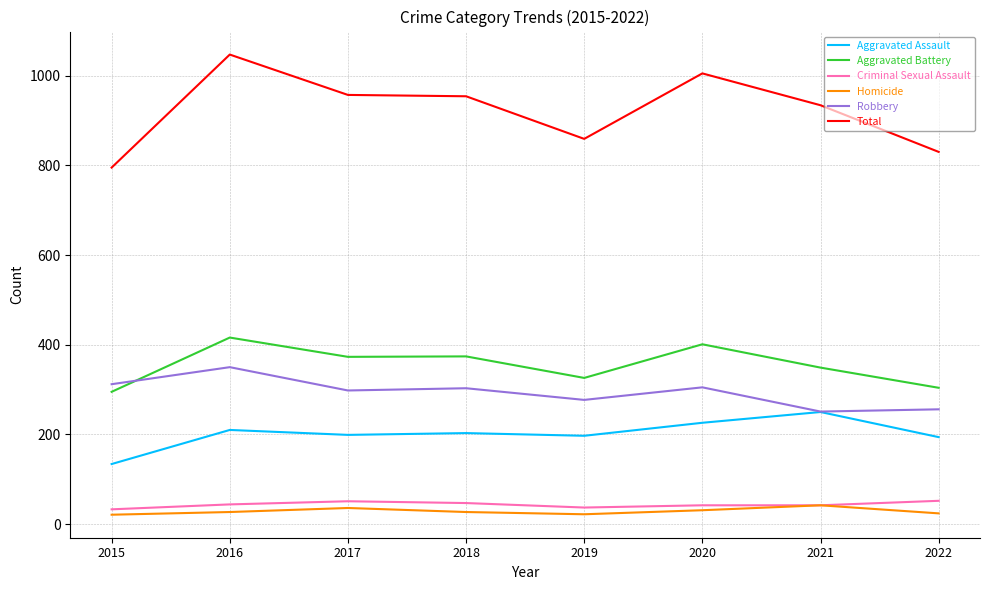

What are all the series names shown in the legend?

Aggravated Assault, Aggravated Battery, Criminal Sexual Assault, Homicide, Robbery, Total